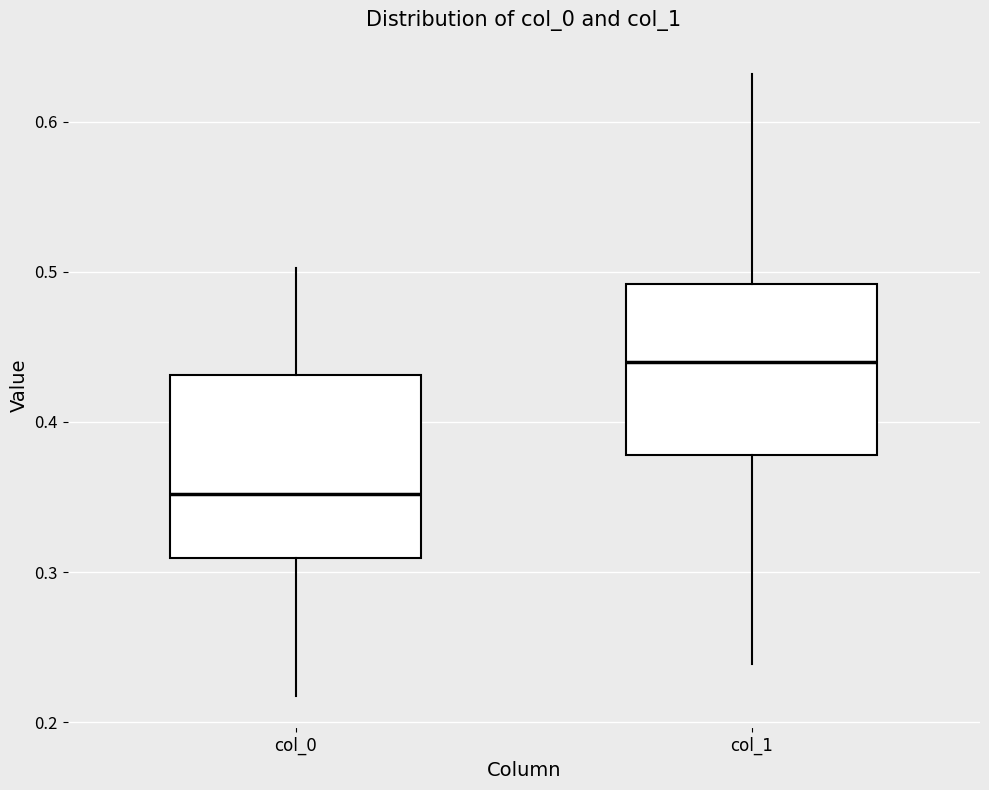

Reading left to right, read every box against the y-axis: the position of its median line, the range the box covers, and the ends of its whiskers. The values are not printed on the chart, so give them approximately, as read against the axis.

col_0: median 0.35, box 0.31 to 0.43, whiskers 0.22 to 0.50
col_1: median 0.44, box 0.38 to 0.49, whiskers 0.24 to 0.63